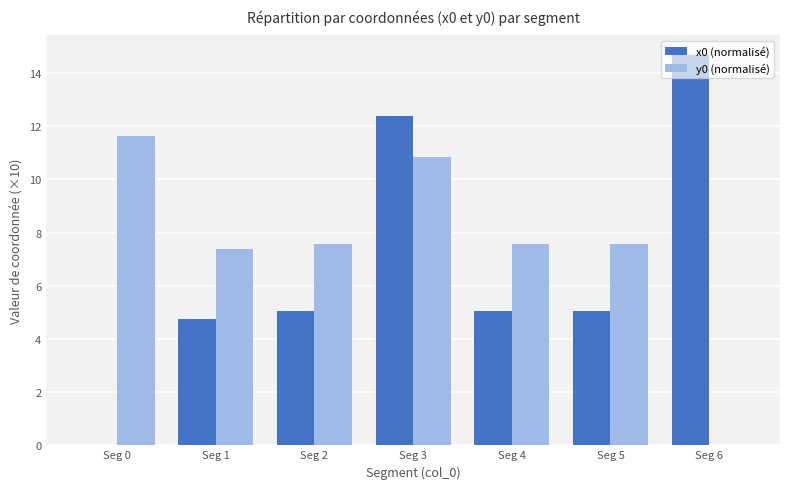

What is the sum of the x0 (normalisé) values at Seg 0 and Seg 5?

5.1